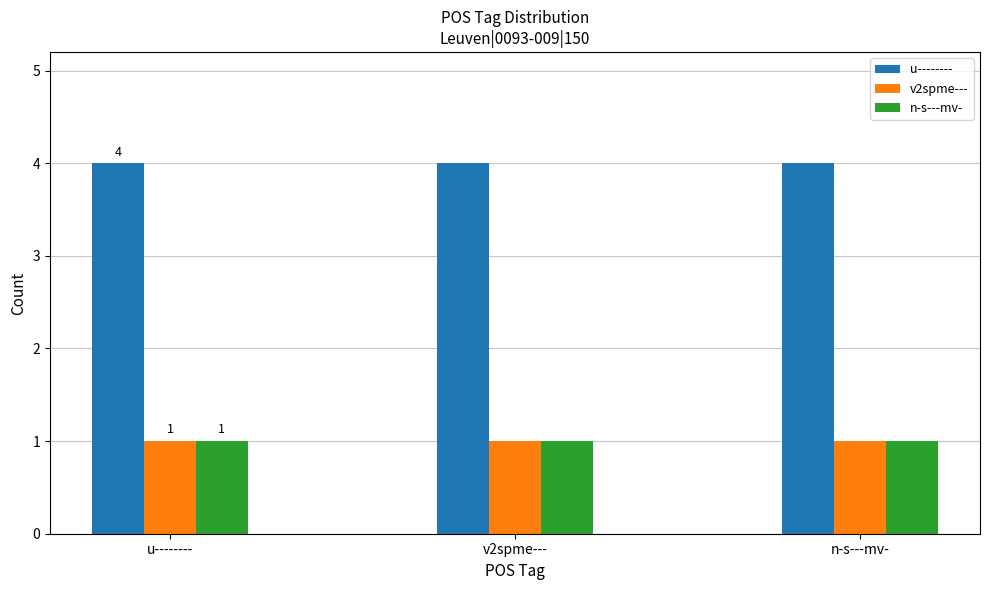

What is the spread (max minus min) of values at v2spme---?

3